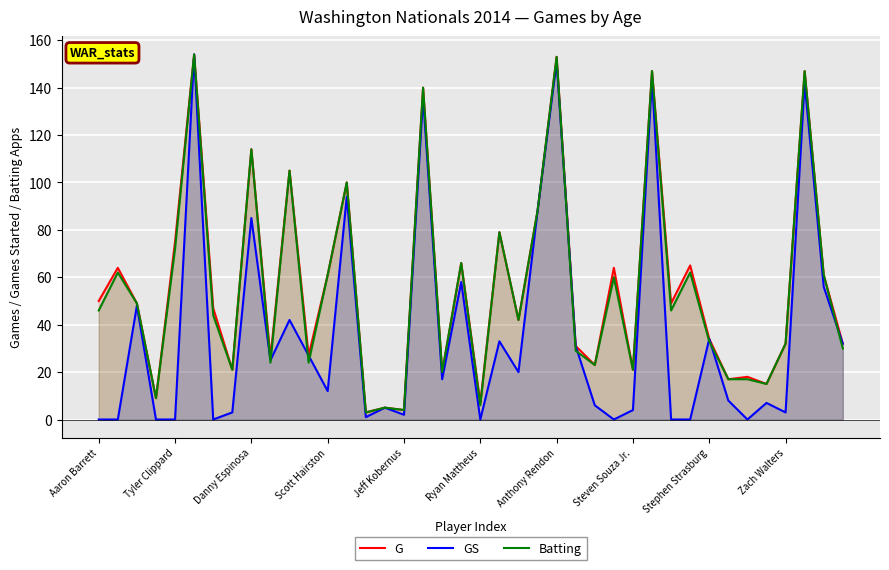

What is the difference between the highest and lowest values at Ryan Mattheus?

7